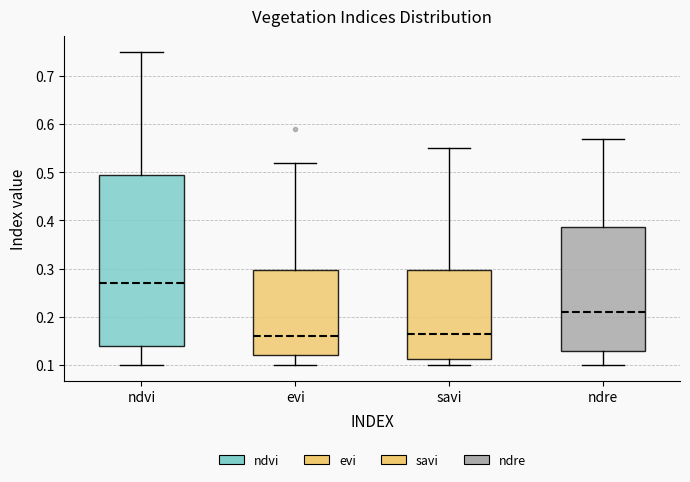

Where does the median line of the box for evi sit on the y-axis? The values are not printed on the chart, so give them approximately, as read against the axis.

0.16